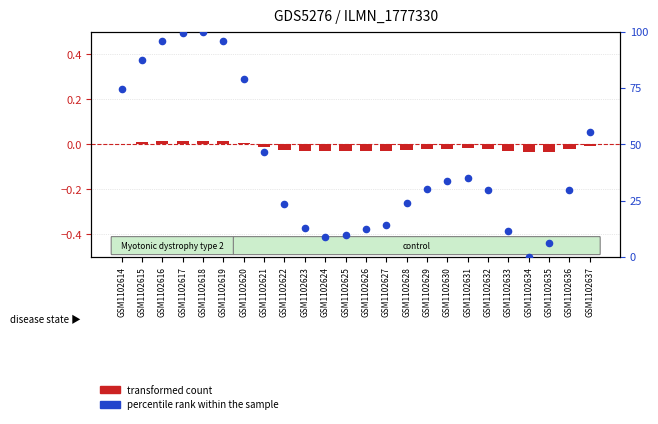

At how many categories does at least one series exceed 59?

7